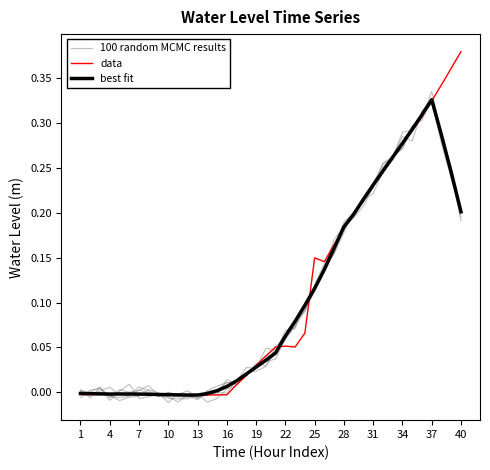

The data series shows 0.1 at 22. True or false?

False